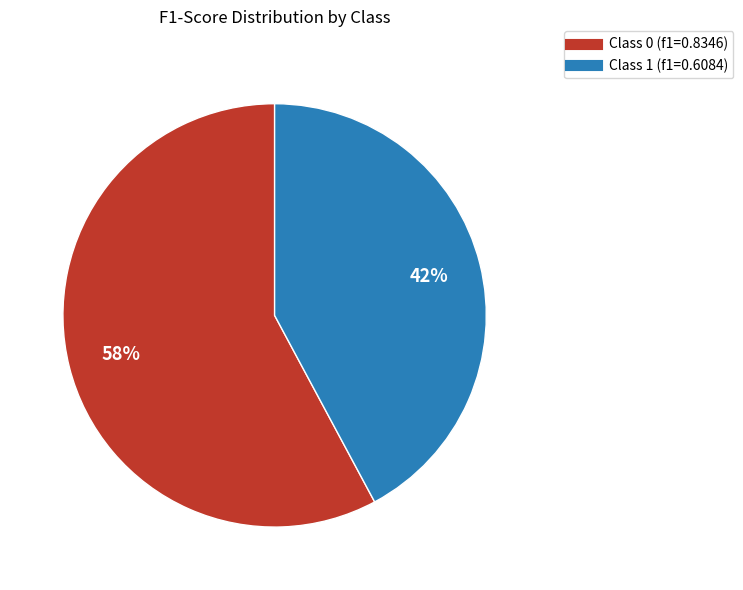

Does any single category account for the majority?

Yes